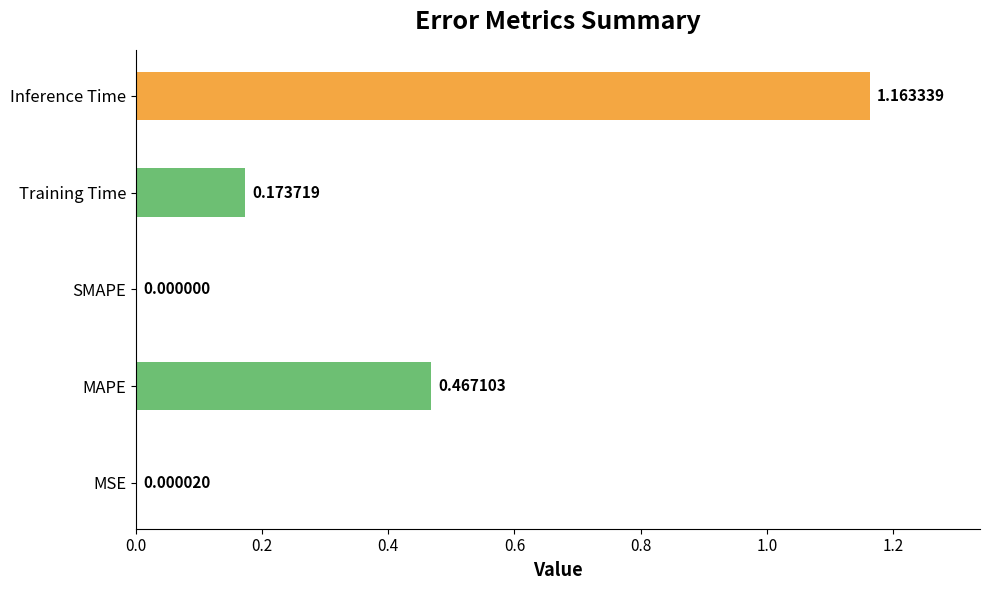

Which has a higher value, Inference Time or Training Time?

Inference Time